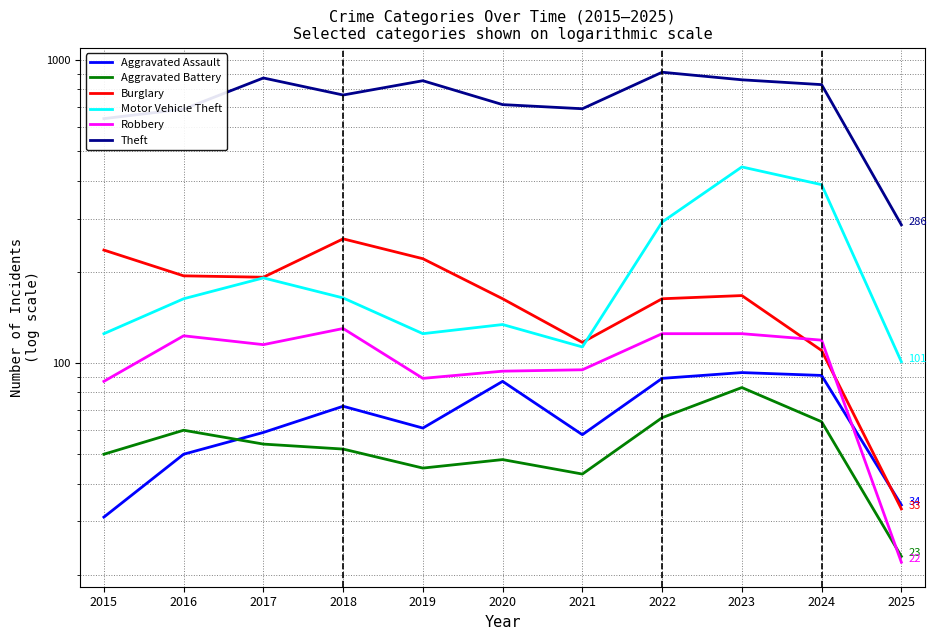

Where do Burglary and Aggravated Assault first cross each other?

2024 and 2025